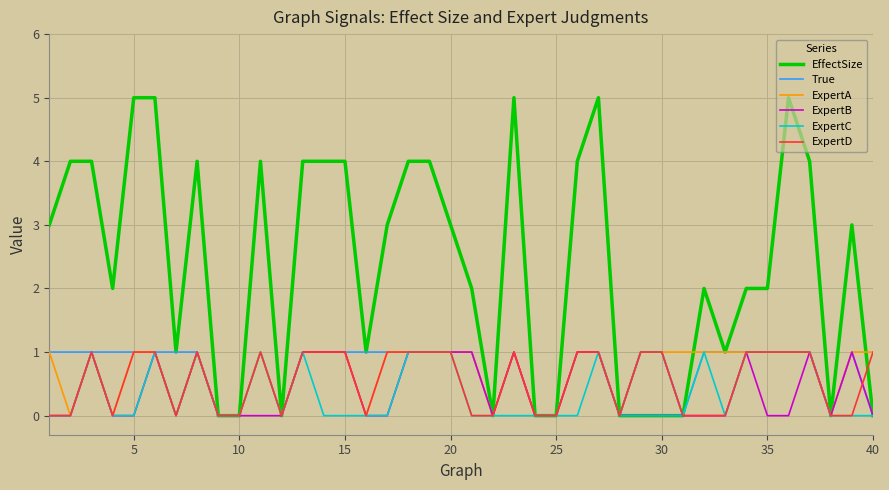

What is the greatest value displayed?

5